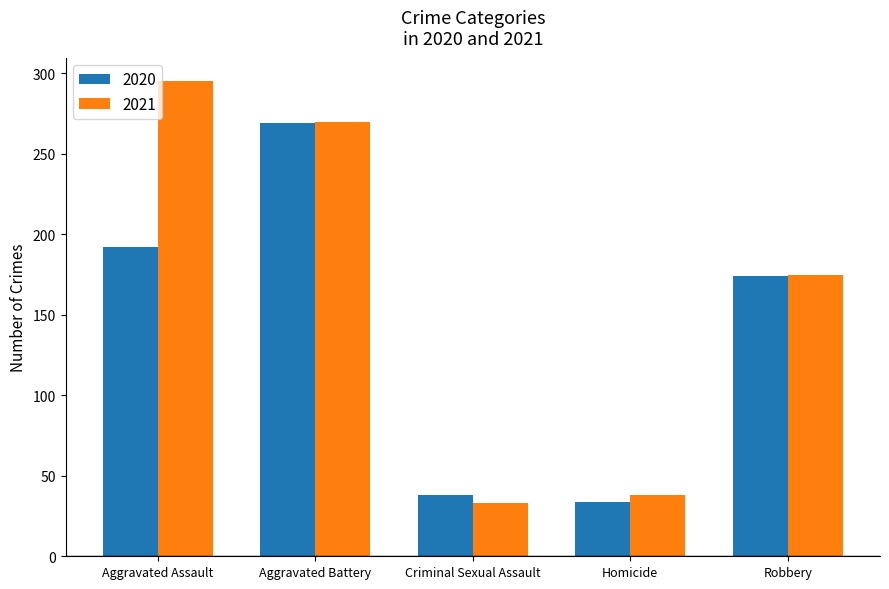

What is the total value across all series at Criminal Sexual Assault?

71